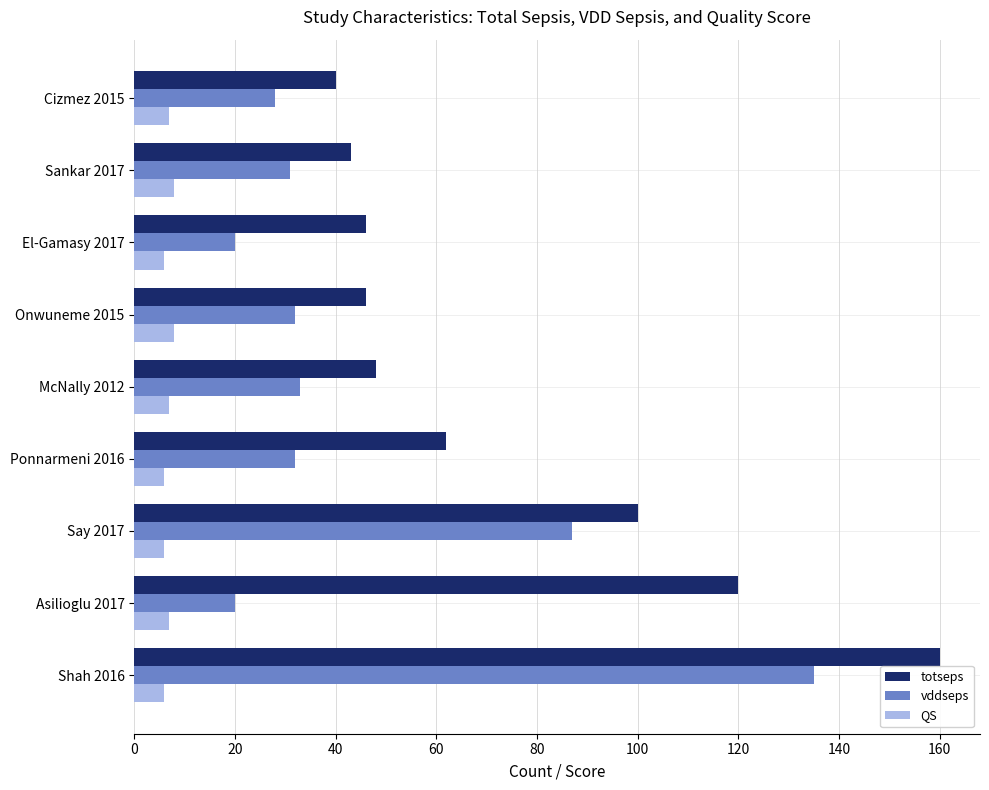

What is the smallest value displayed?

6